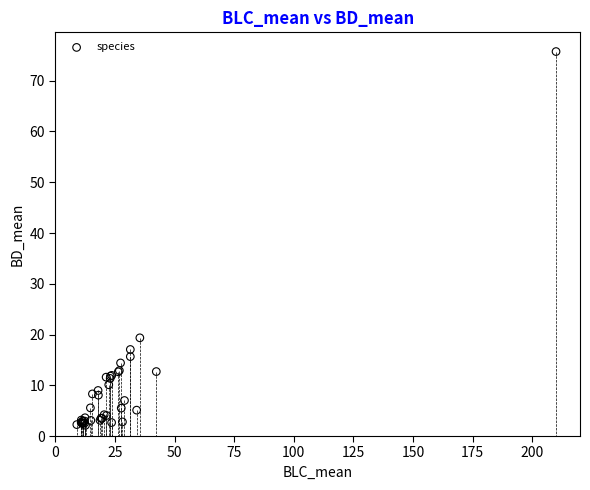

What Y value in the scatter plot is closest to 38?

19.4